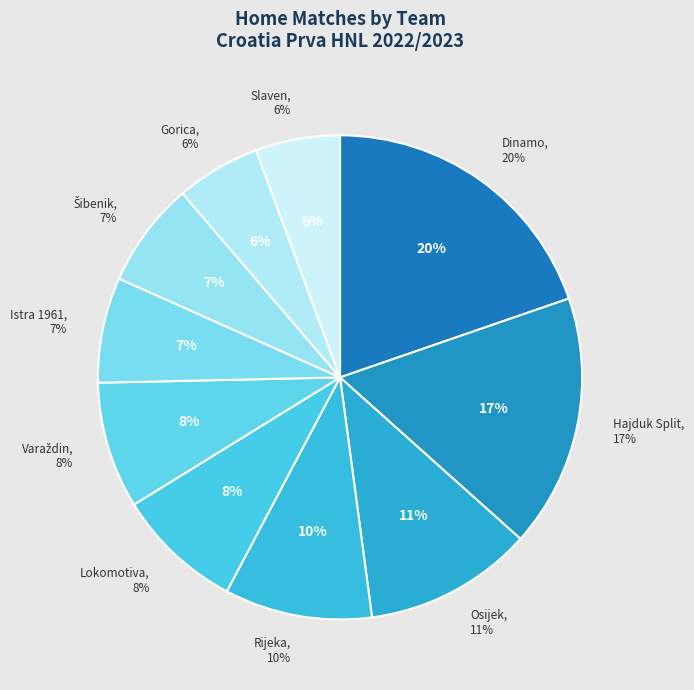

To the nearest percent, what portion does Hajduk Split represent?

17%